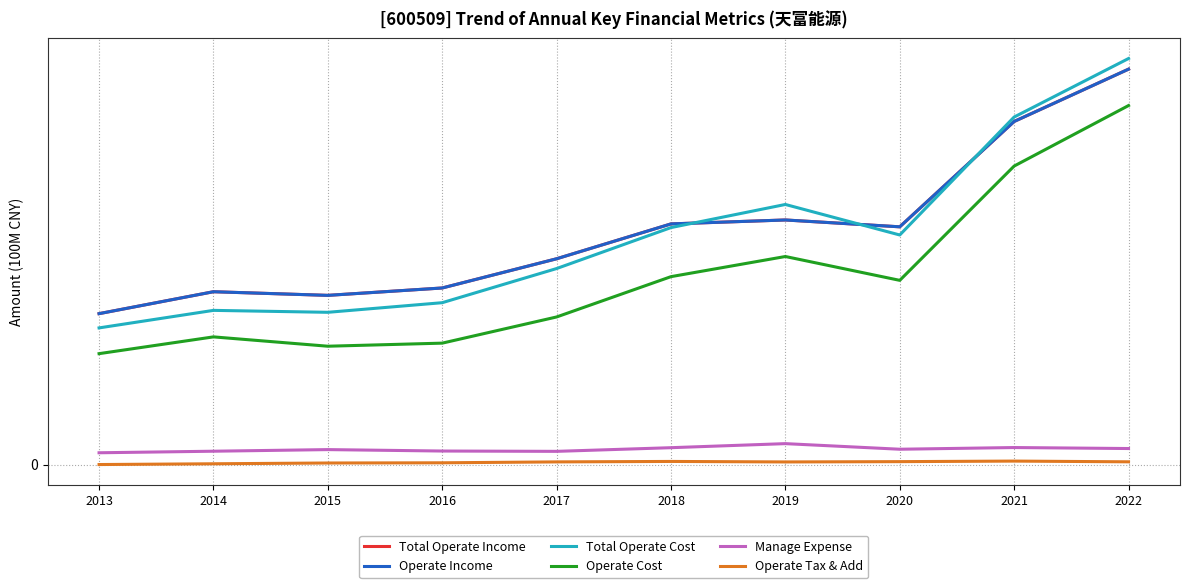

What is the average value of the Operate Cost series?

38.4